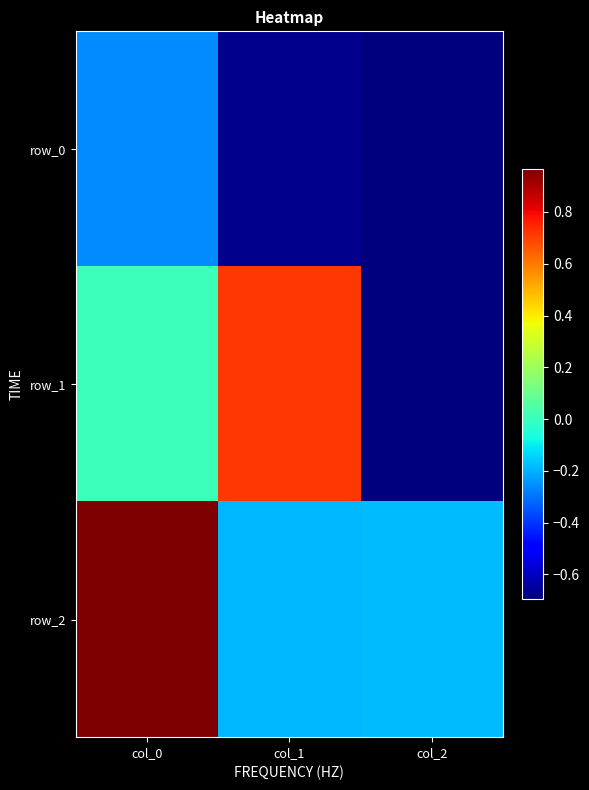

How many categories are shown in the chart?

3